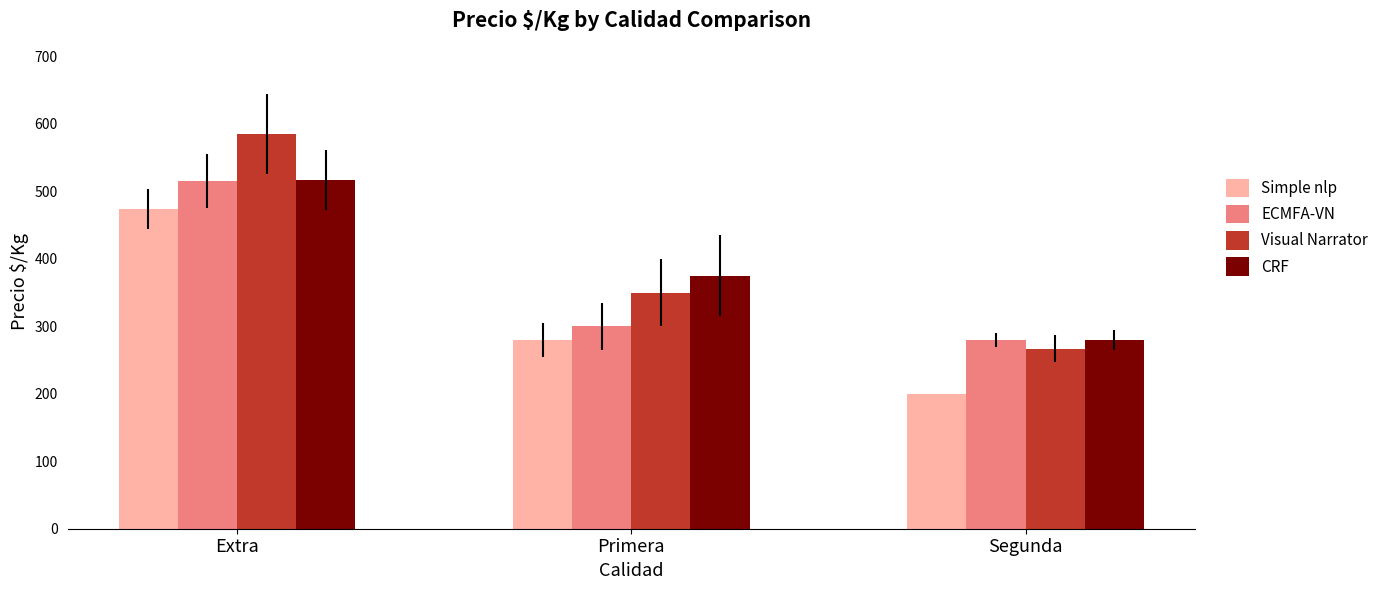

The value of ECMFA-VN at Primera is 300. True or false?

True